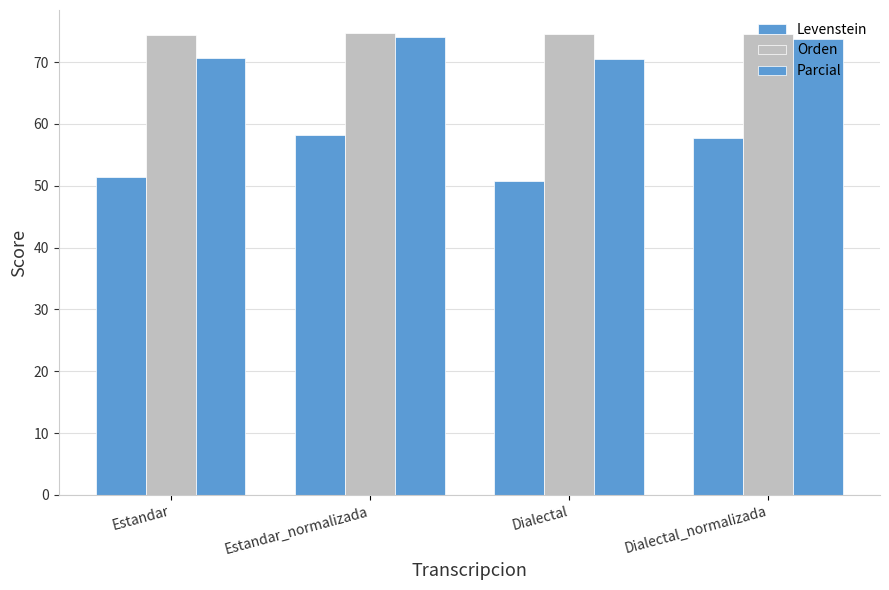

The Parcial series shows 102.4 at Estandar. True or false?

False